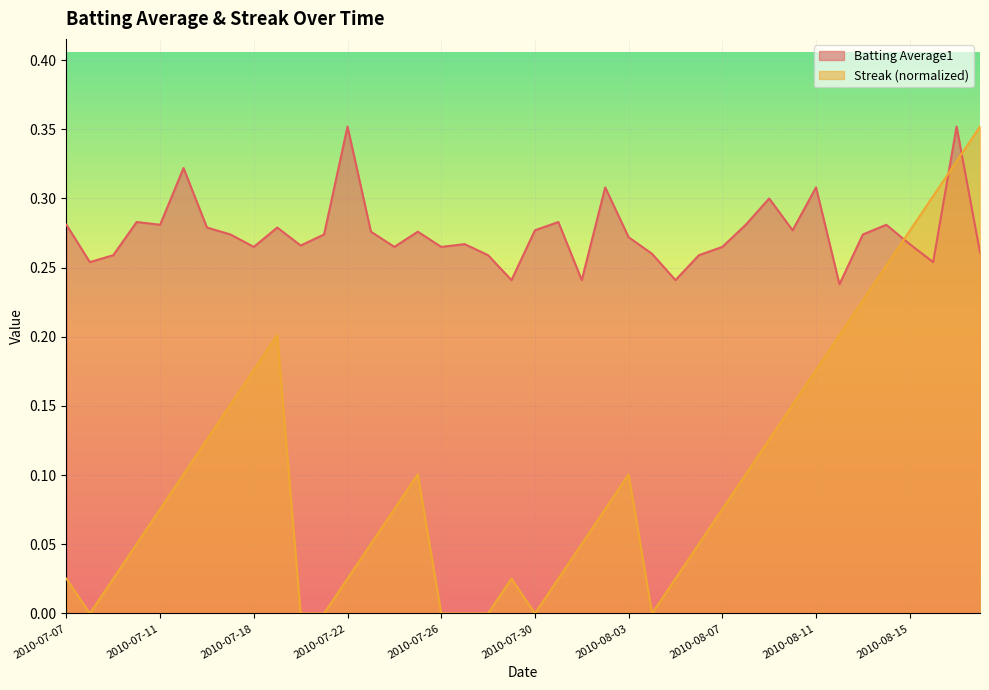

What is the label of the 25th point from the left?

2010-08-03